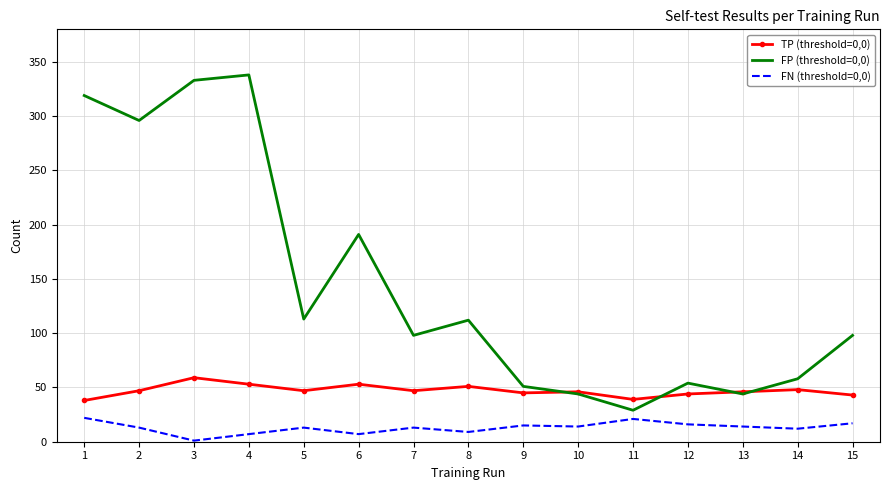

Which series has the largest total across all categories?

FP (threshold=0,0)